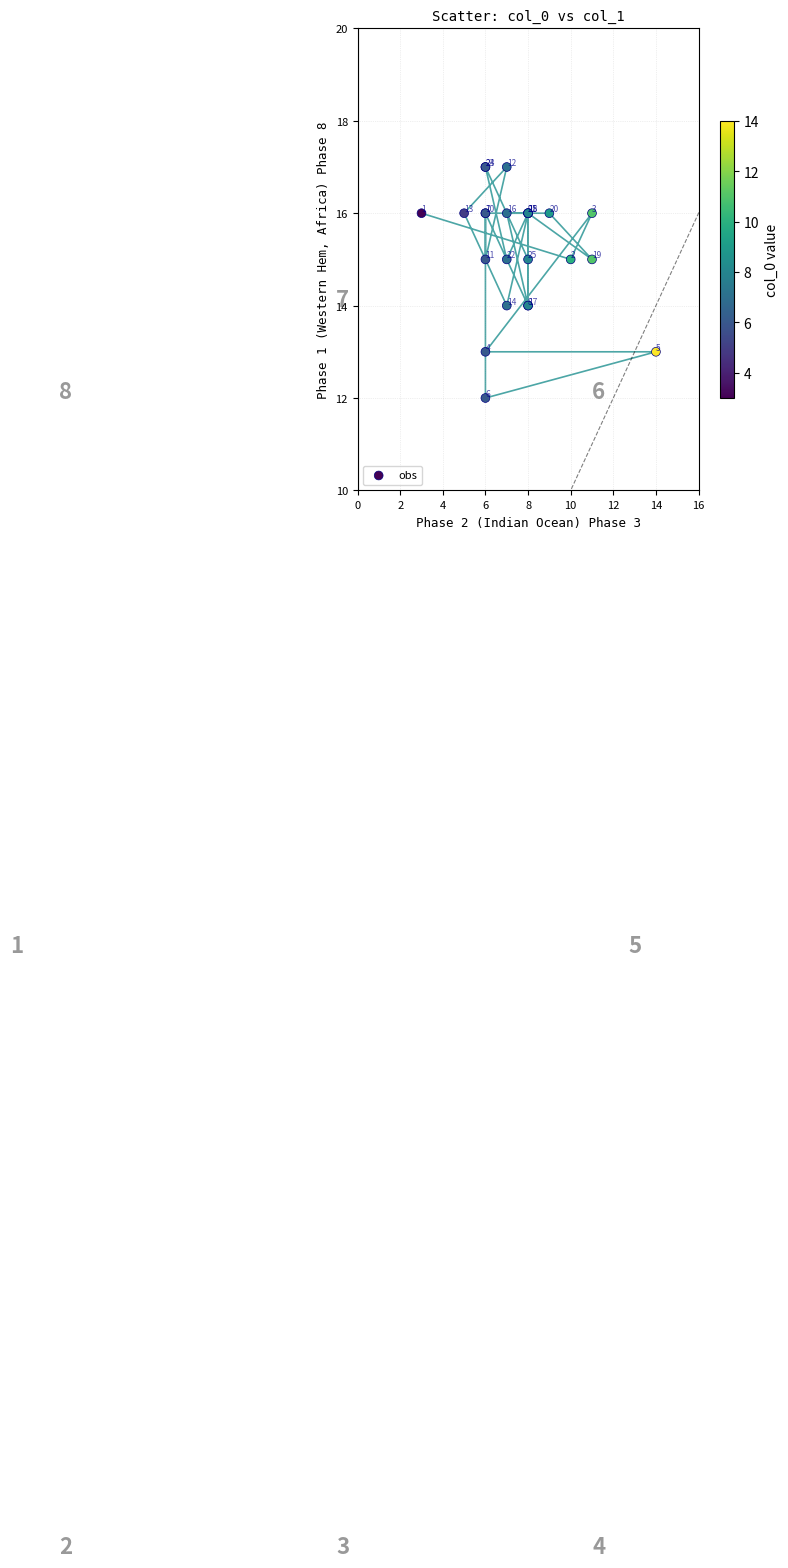

What Y value in the scatter plot is closest to 14?

14